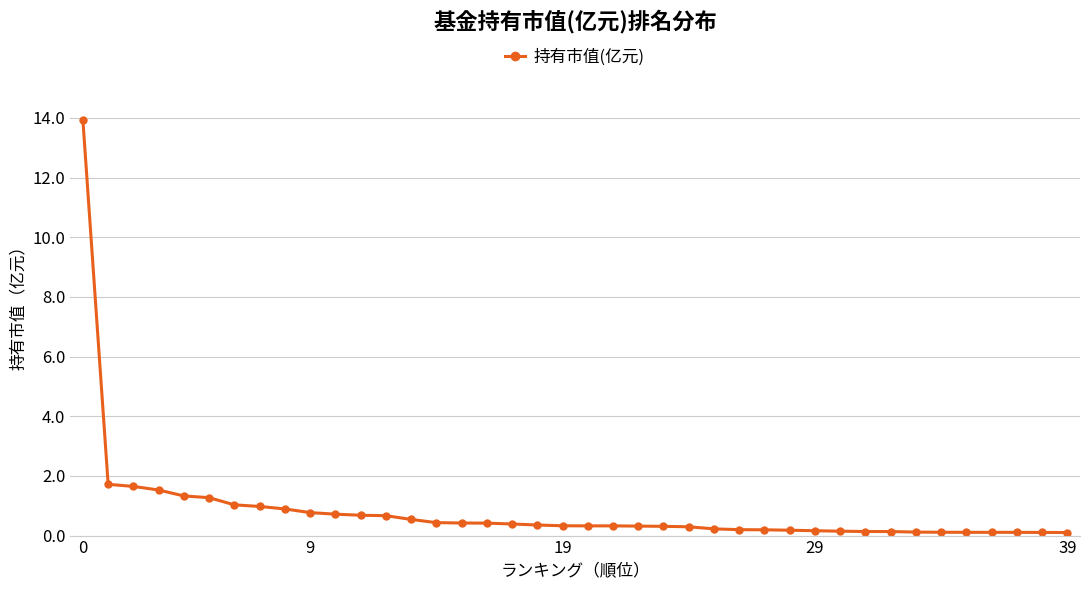

What is the maximum value shown in the chart?

13.9